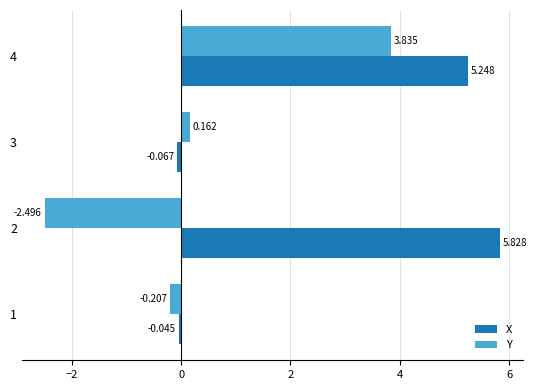

What is the difference between the maximum and second lowest values in the Y series?

4.0